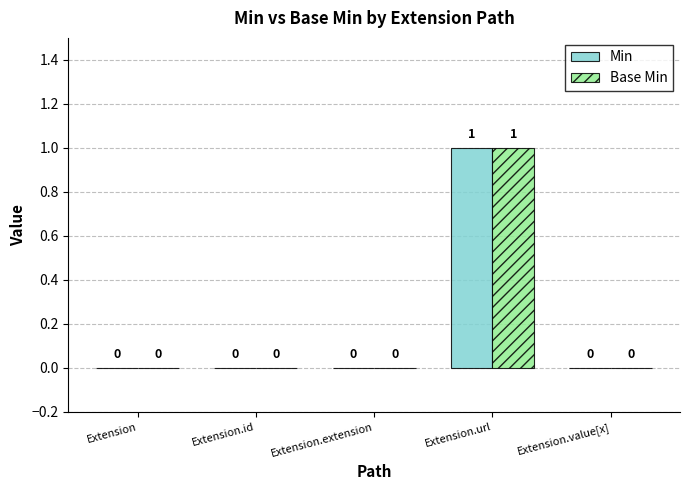

What is the total value across all series at Extension.url?

2